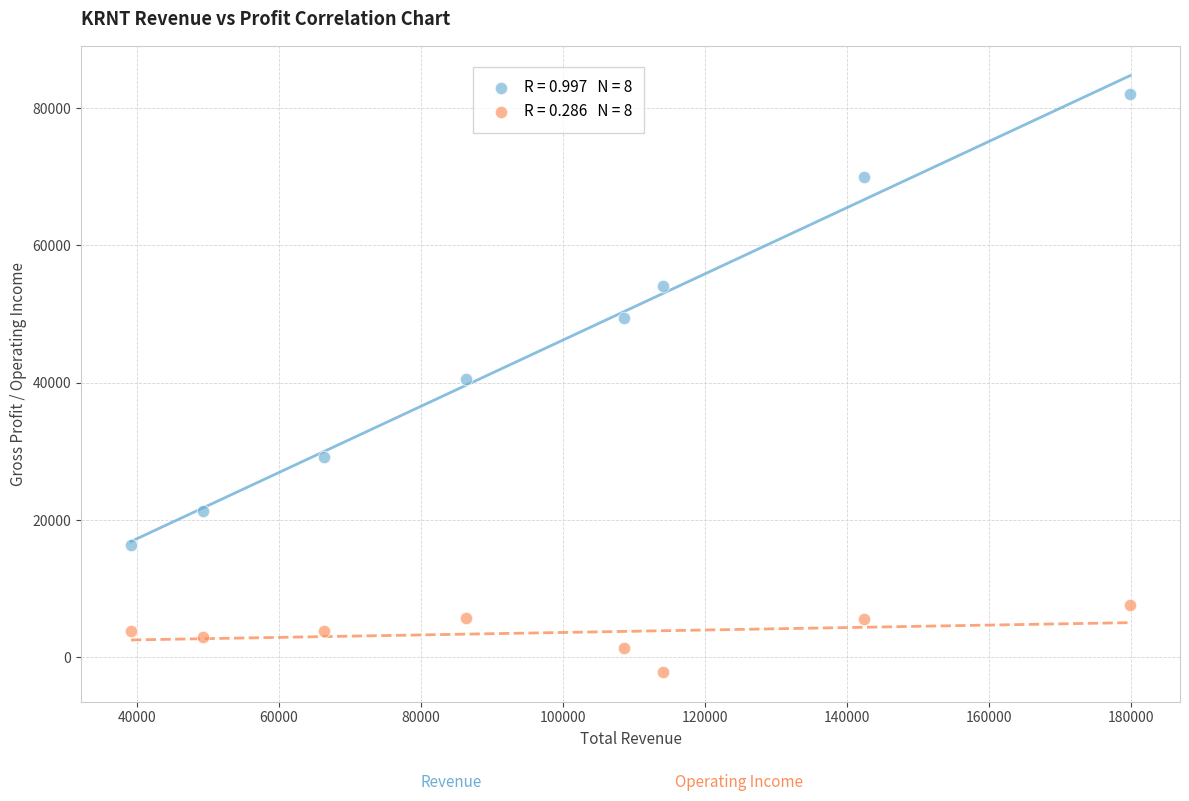

Across all data points, what is the range of Y values (max minus min)?

84200